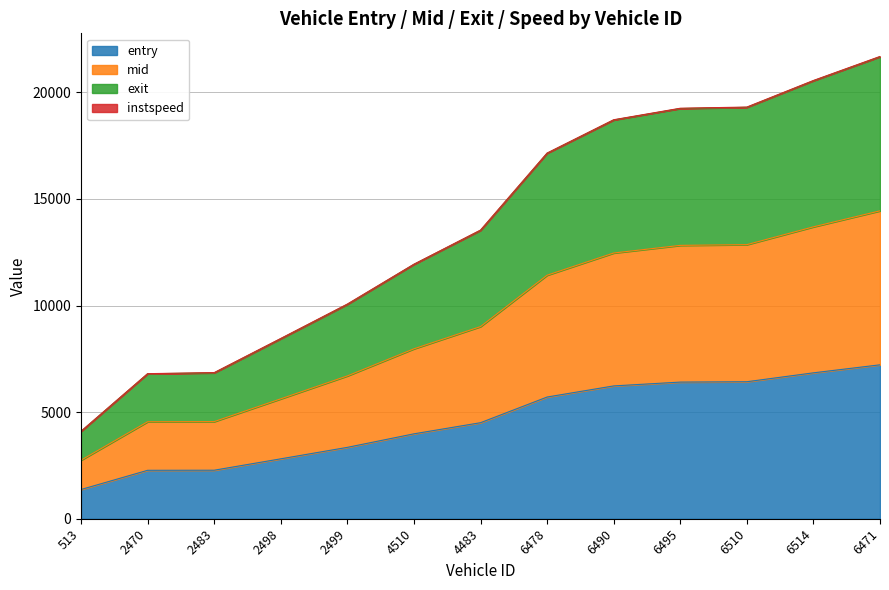

At which category is the sum across all series the highest?

6471